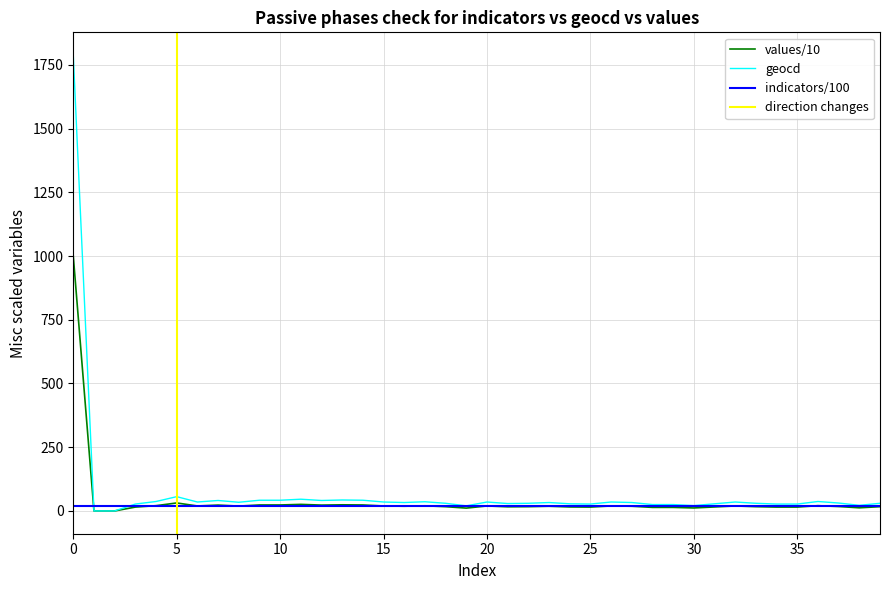

What is the label of the 10th point from the left?

9